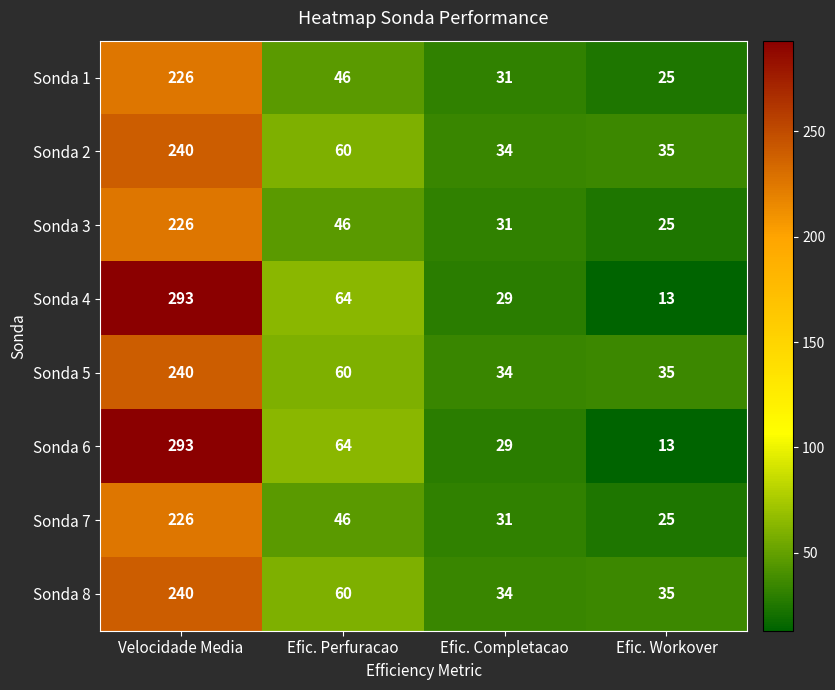

Which category has the lowest value across all series?

Efic. Workover